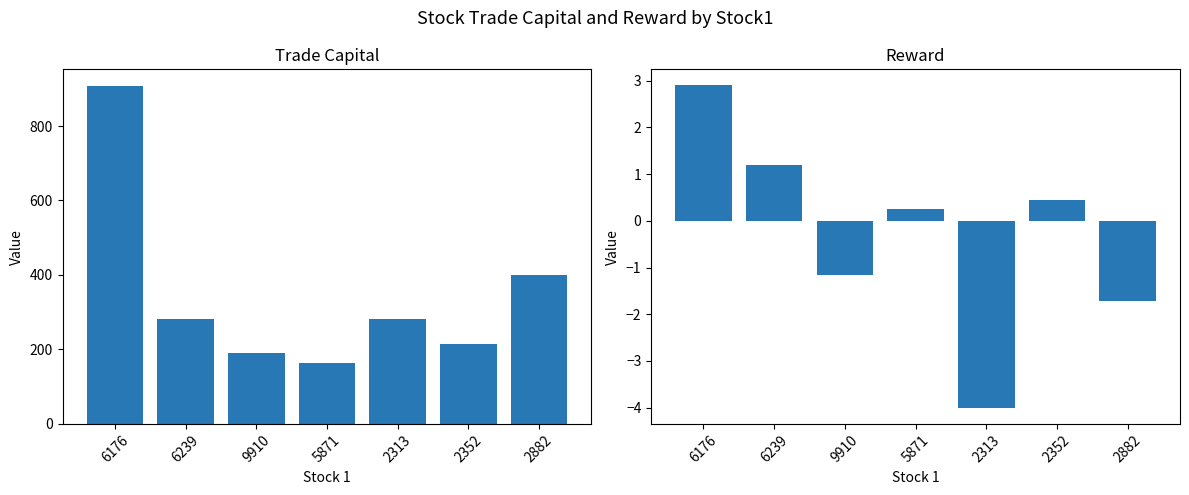

What is the difference between the highest and lowest values at 2313?

286.9